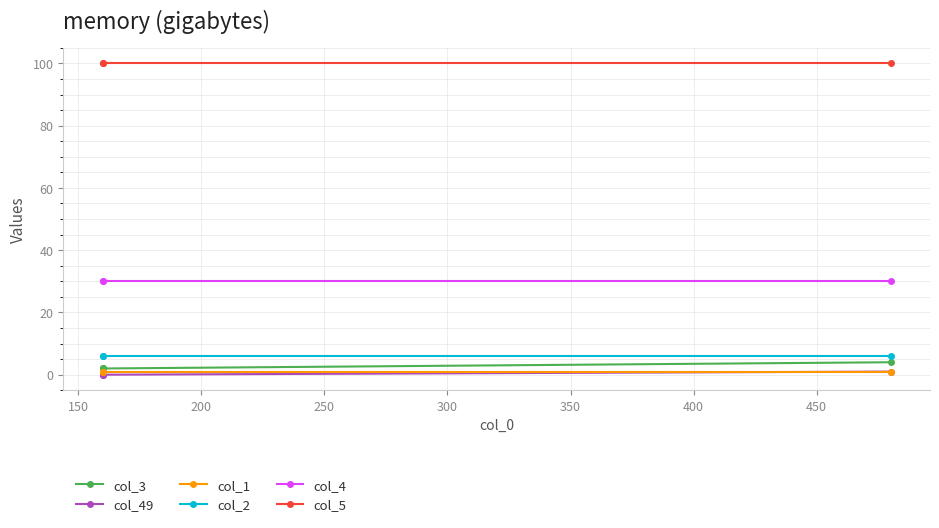

Is the value of col_2 at 200 greater than the value of col_49 at 200?

Yes